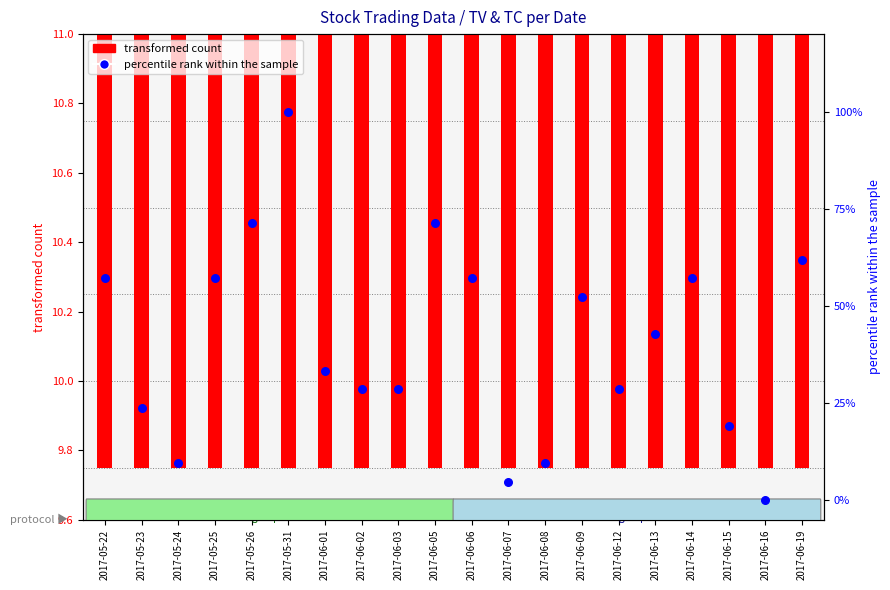

At how many categories does at least one series exceed 65?

3